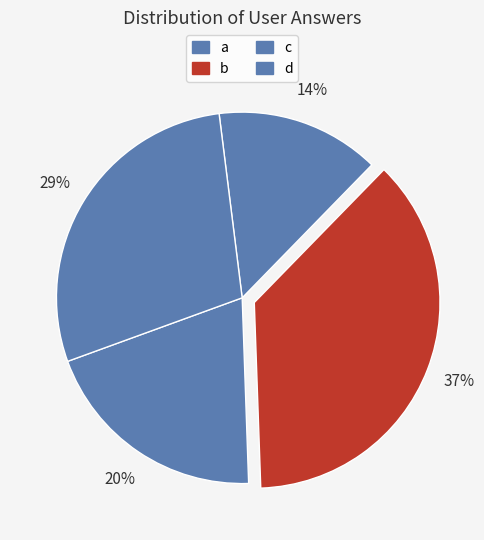

To the nearest percent, what is the average slice percentage?

25%